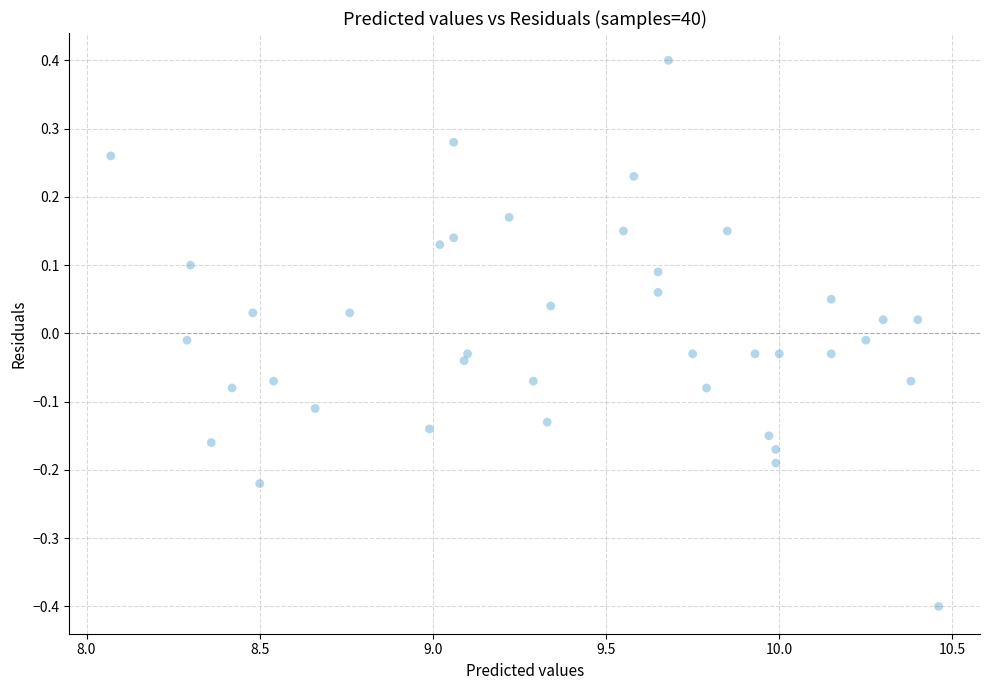

What is the range of Y values (max minus min)?

0.8